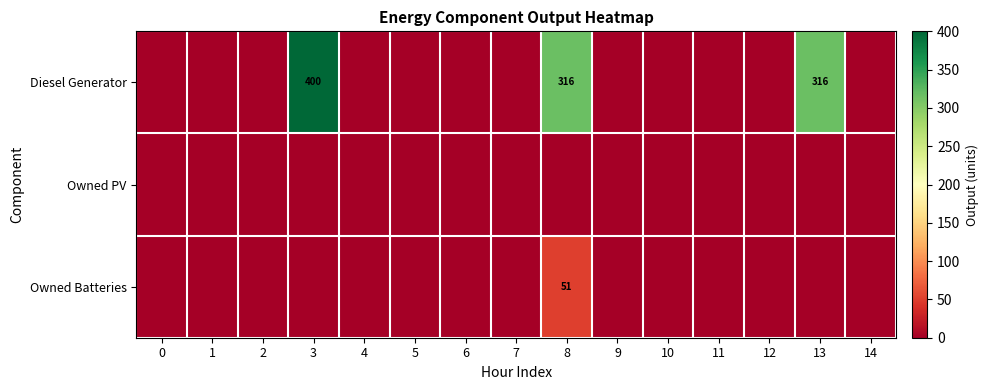

Count the number of categories in the chart.

15